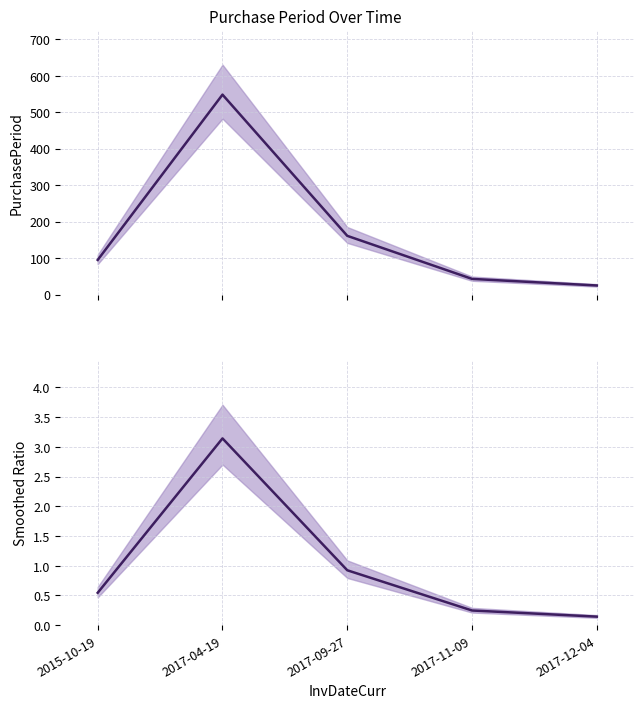

True or false: PurchasePeriod has a value of 95.0 at 2015-10-19.

True